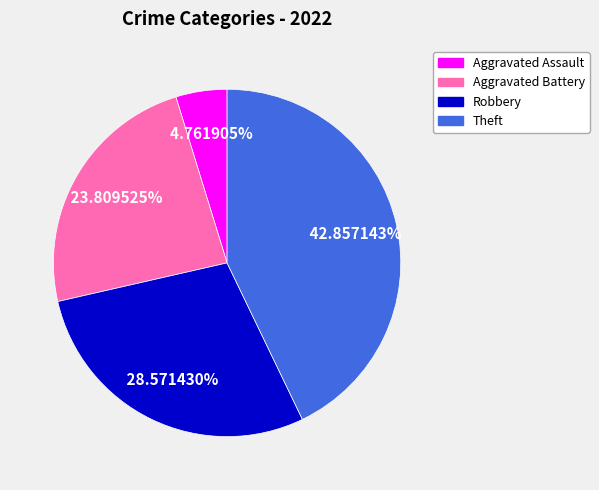

Is there a majority slice in this chart?

No